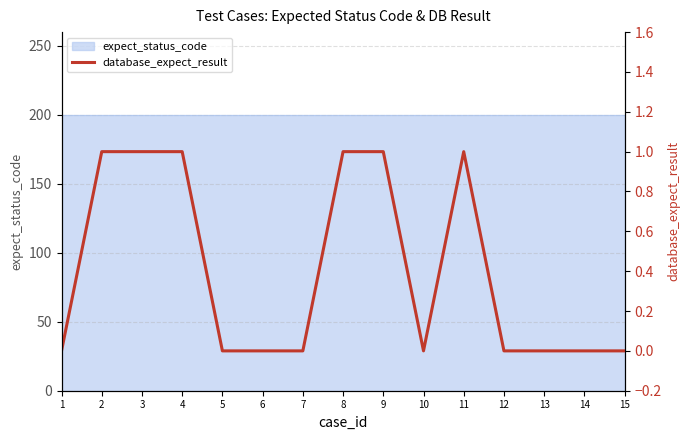

Which has a higher value, 14 or 7?

14